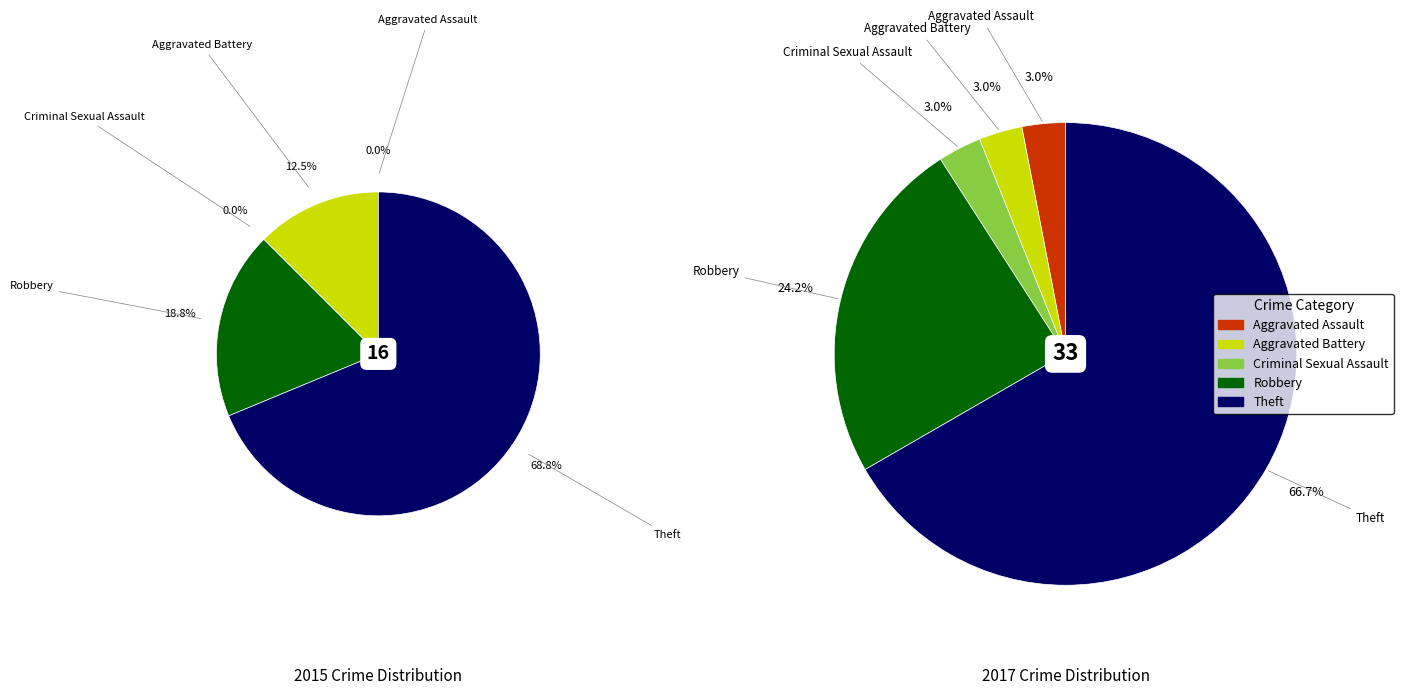

What percentage is the 4 slice, to the nearest percent?

69%